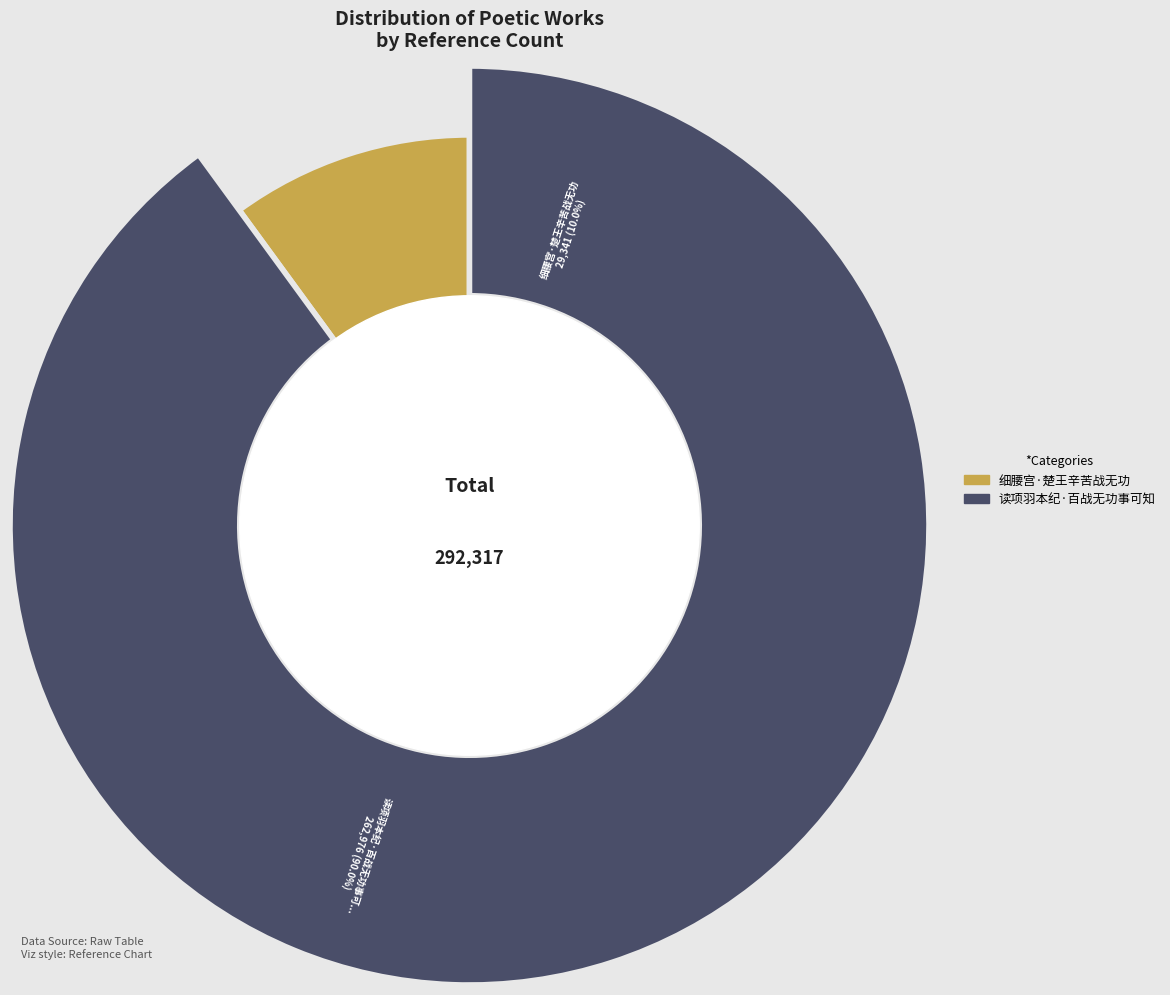

Approximately how many times larger is the value at 读项羽本纪·百战无功事可知 compared to 细腰宫·楚王辛苦战无功?

9.0